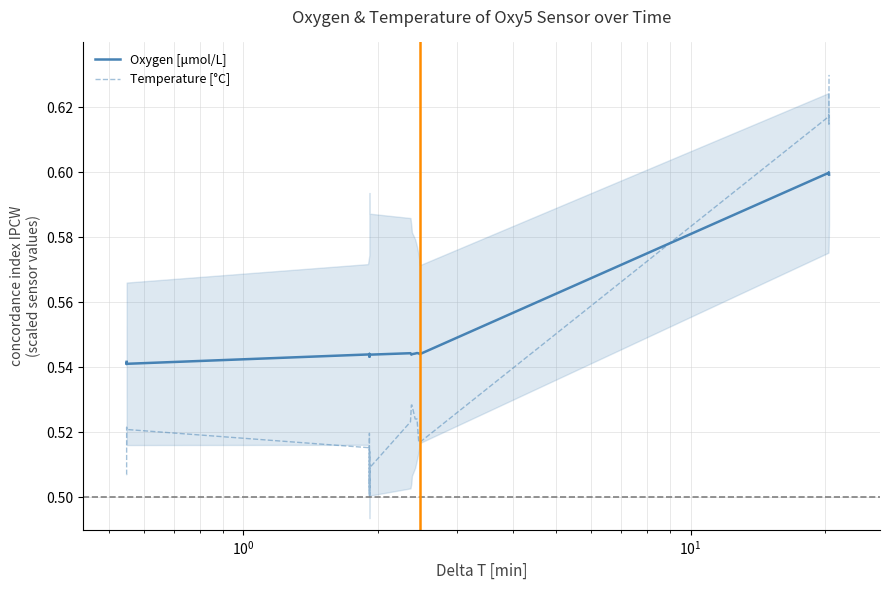

List the series in order of their peak value, highest first.

Temperature [°C], Oxygen [μmol/L]